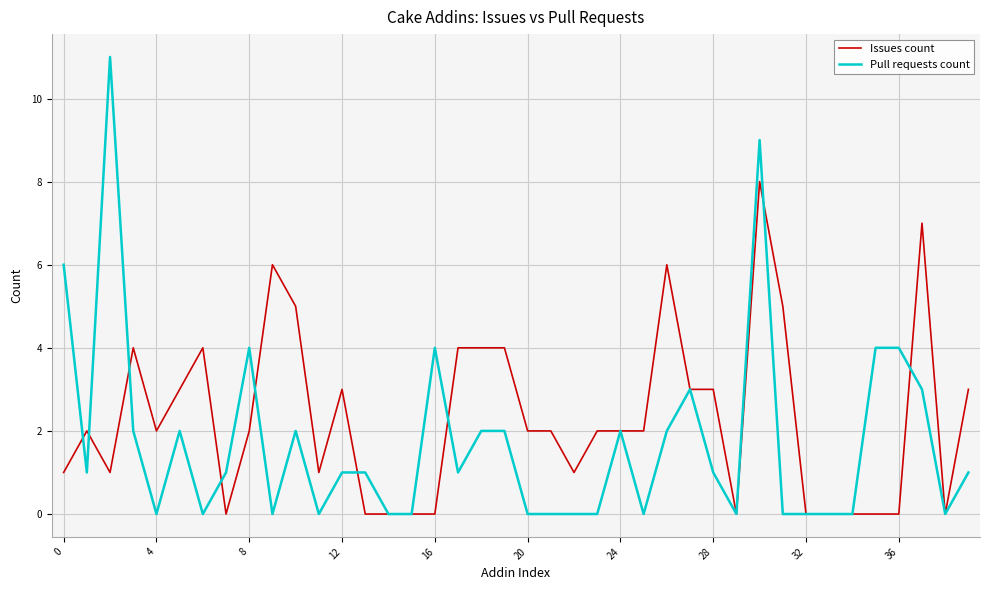

Which series has the largest total across all categories?

Issues count